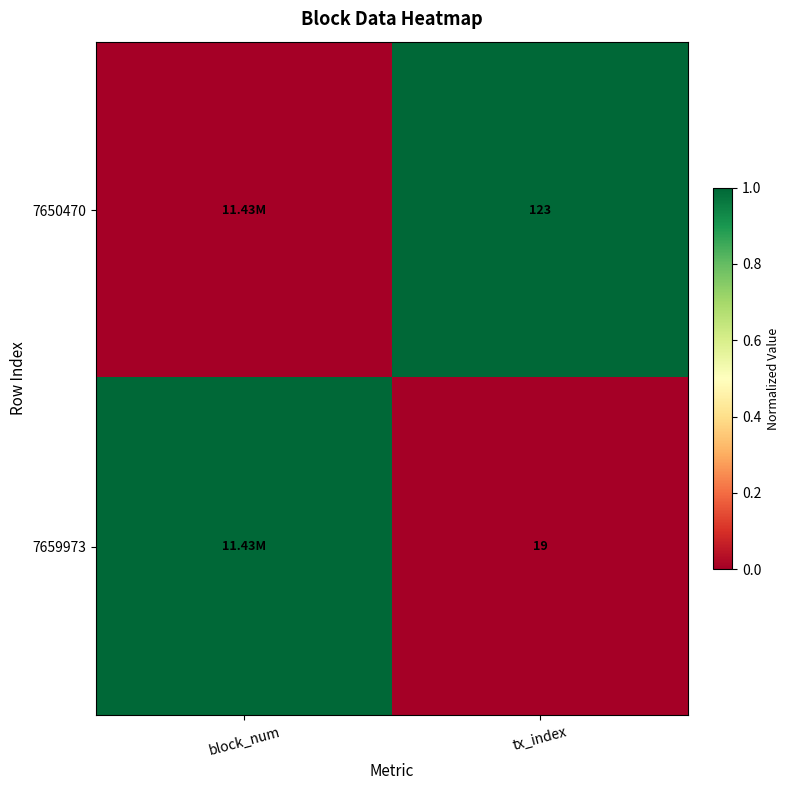

At how many categories does at least one series exceed 0?

2